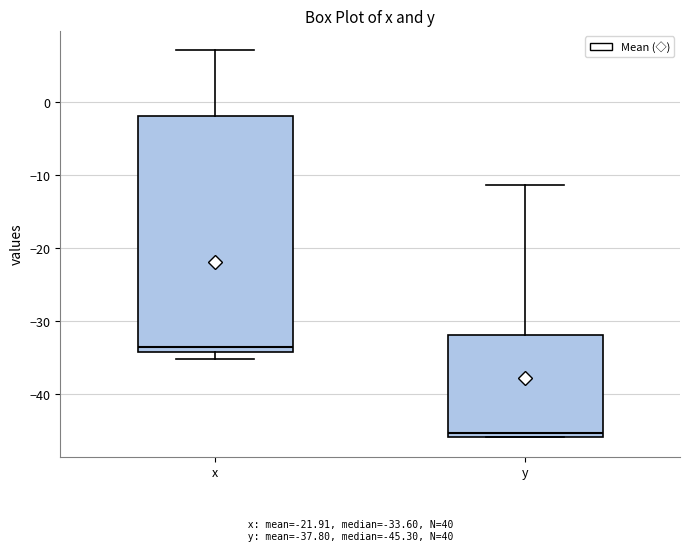

Reading left to right, read every box against the y-axis: the position of its median line, the range the box covers, and the ends of its whiskers. The values are not printed on the chart, so give them approximately, as read against the axis.

x: median -34 (just above the box's lower edge), box -34 to -2, whiskers -35 to 7
y: median -45, box -46 to -32, whiskers -46 to -11